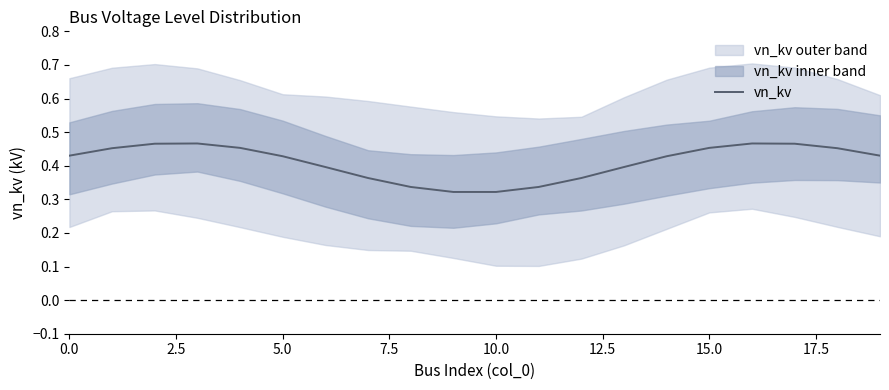

The value of vn_kv at 0.0 is 0.8. True or false?

False